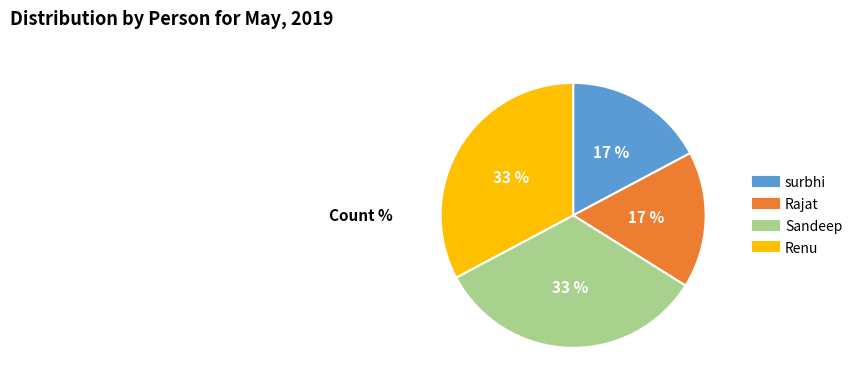

Is it true that Rajat is 17% of the pie?

True